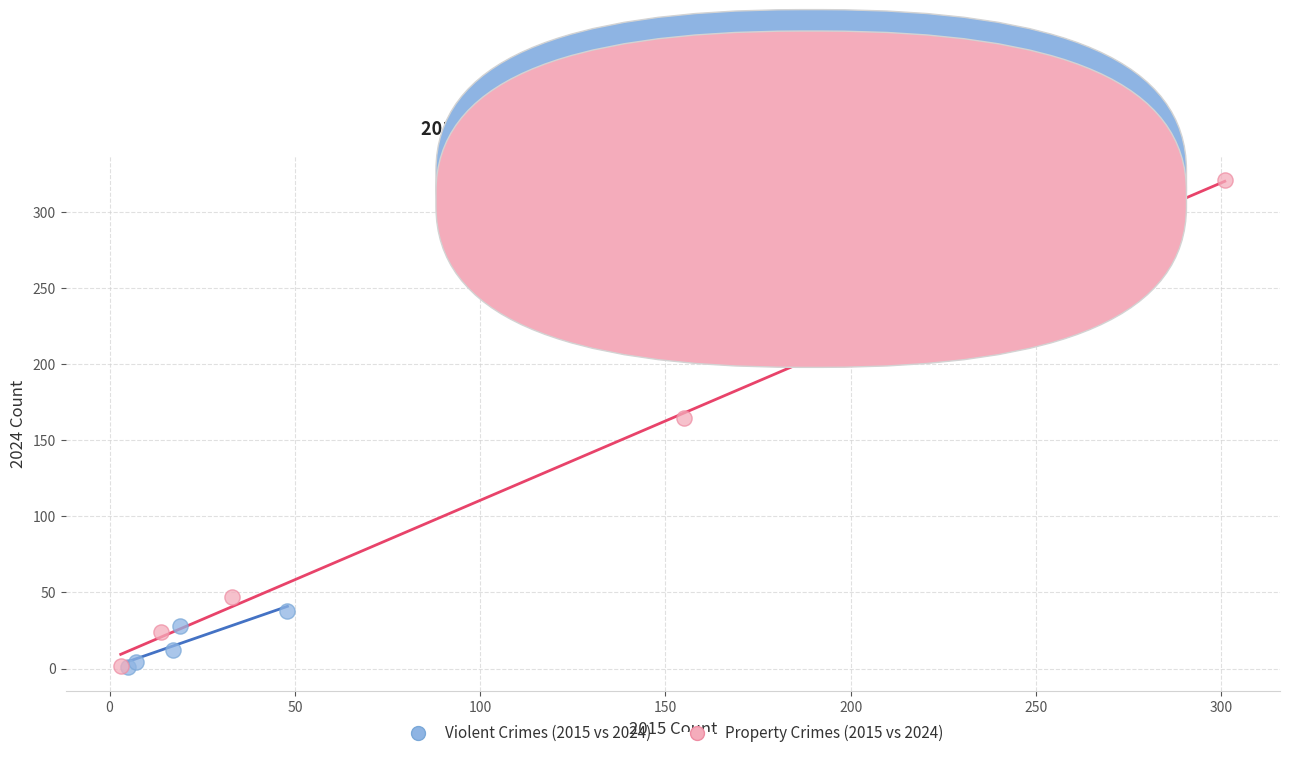

Which series has the widest spread of Y values?

Property Crimes (2015 vs 2024)